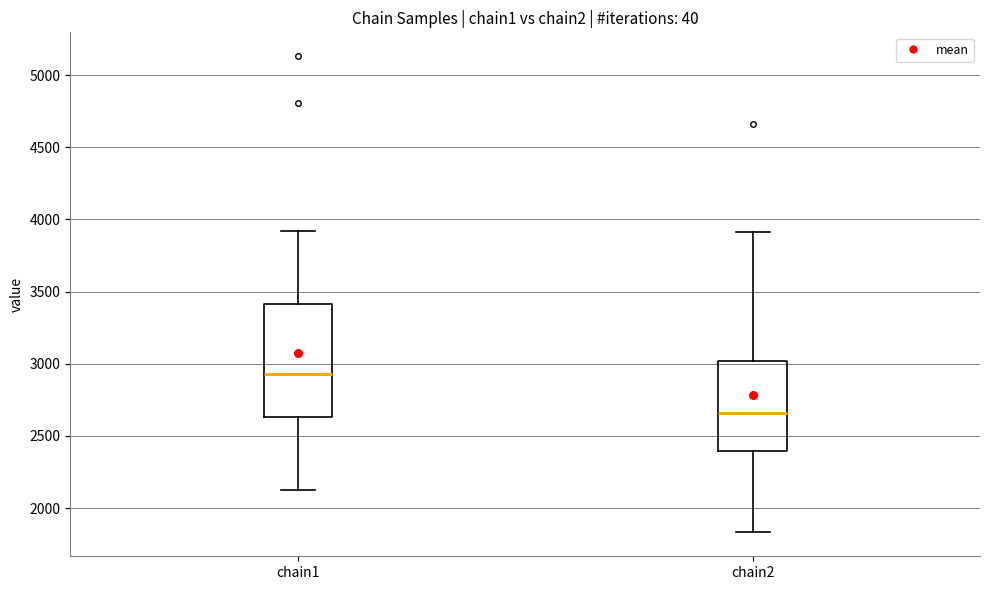

Comparing the boxes themselves (not the whiskers), which one is the tallest?

chain1